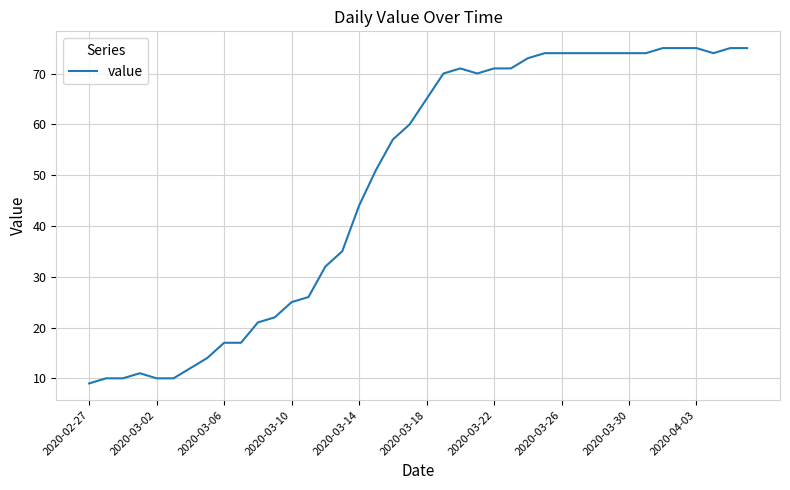

What is the greatest value displayed?

75